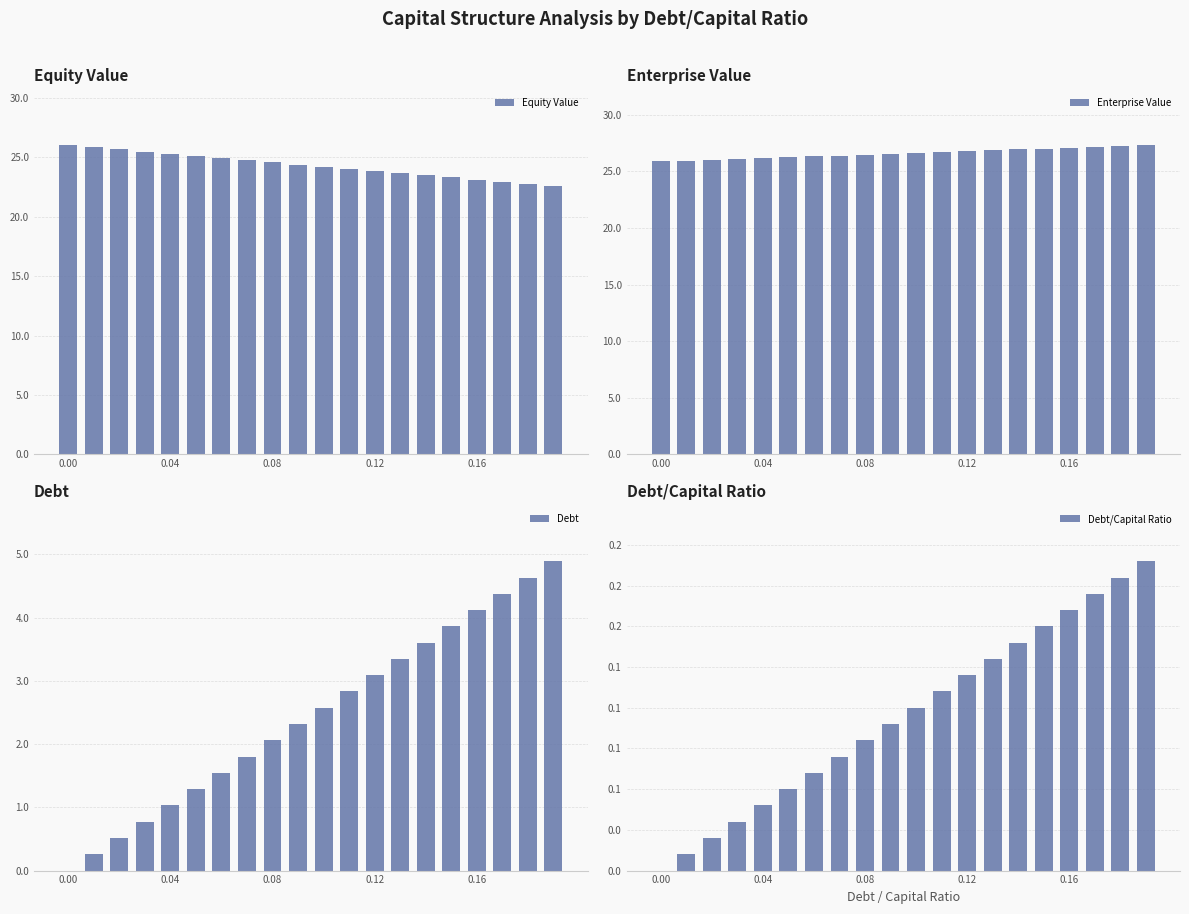

Does the chart contain stacked bars?

No